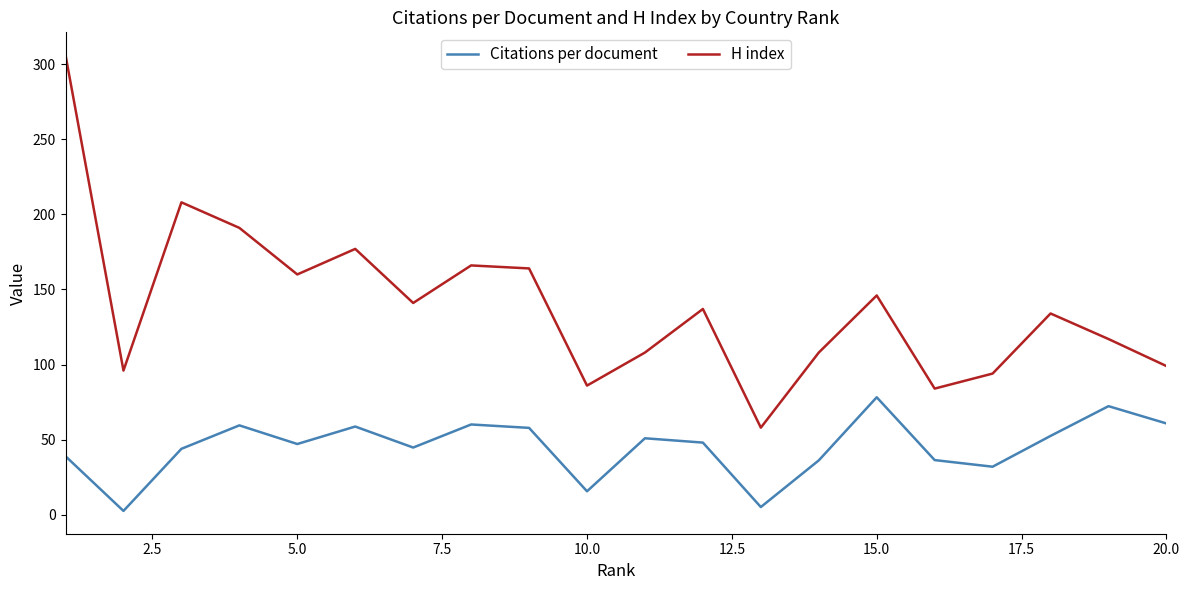

What is the minimum value for H index?

58.0